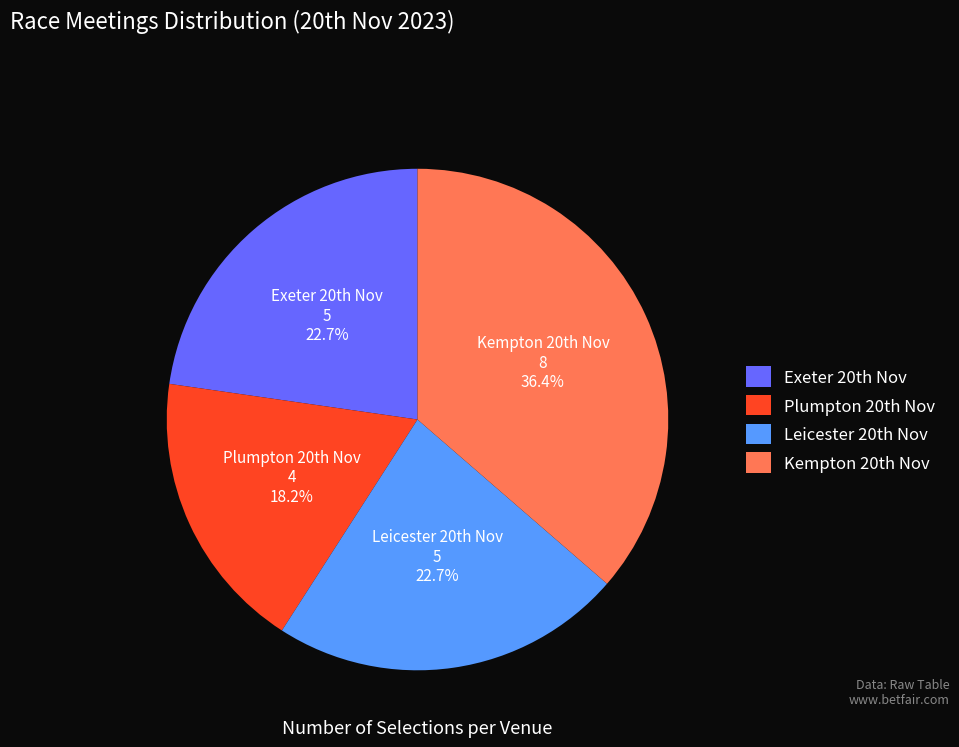

Which slice is the smallest?

Plumpton 20th Nov